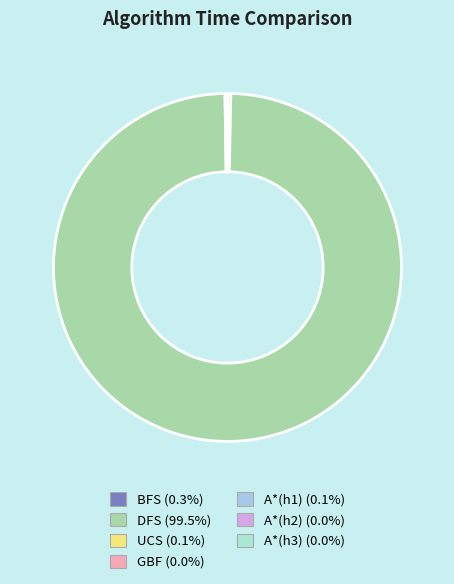

Does DFS represent more than half of the total?

Yes